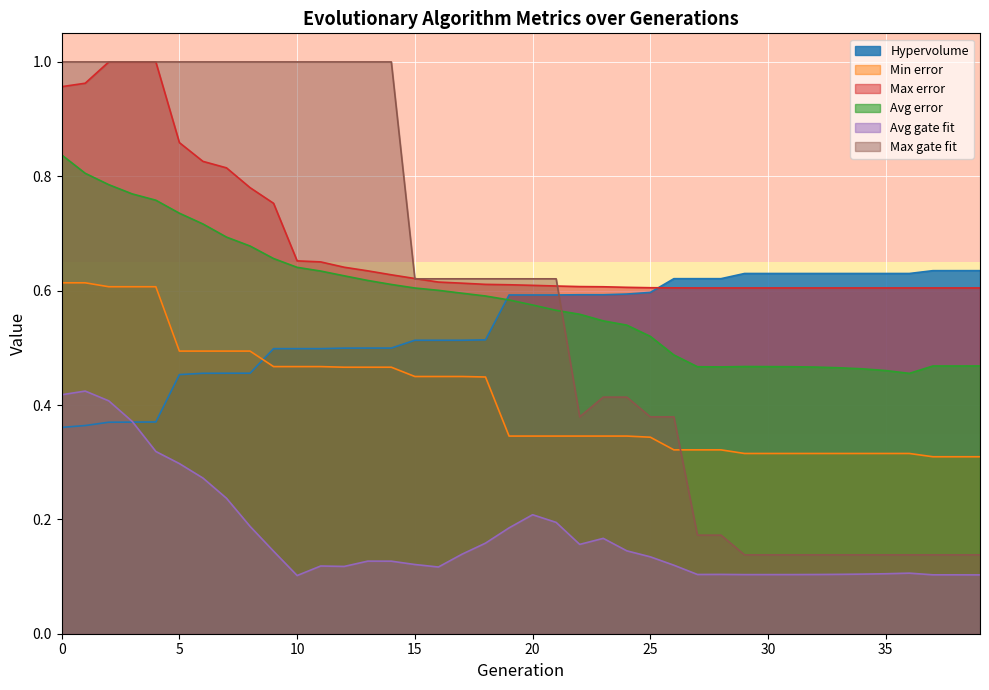

What is the minimum value for Avg error?

0.5